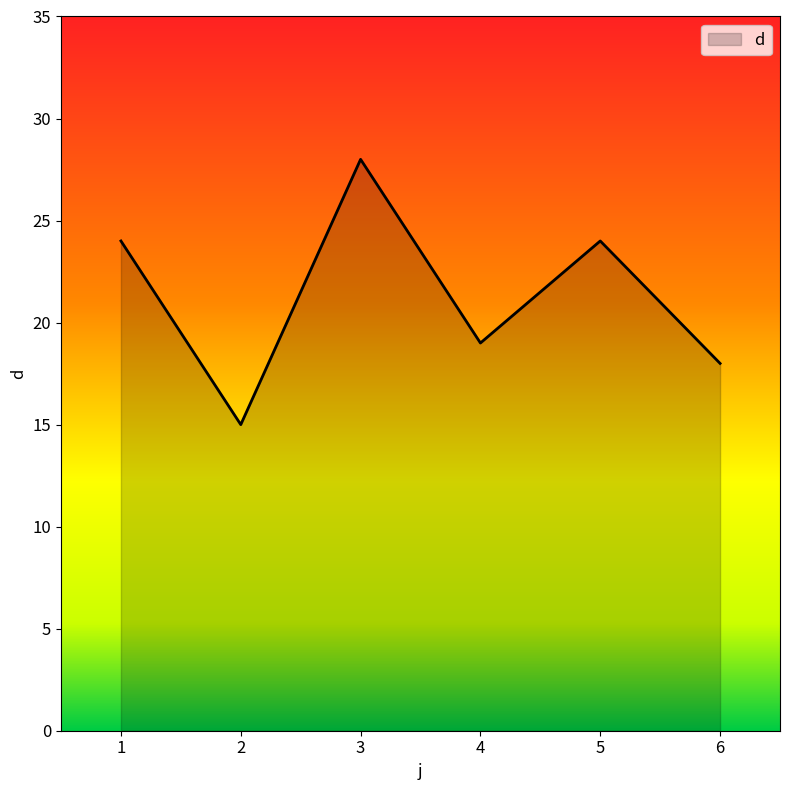

How many distinct data groups are displayed?

1